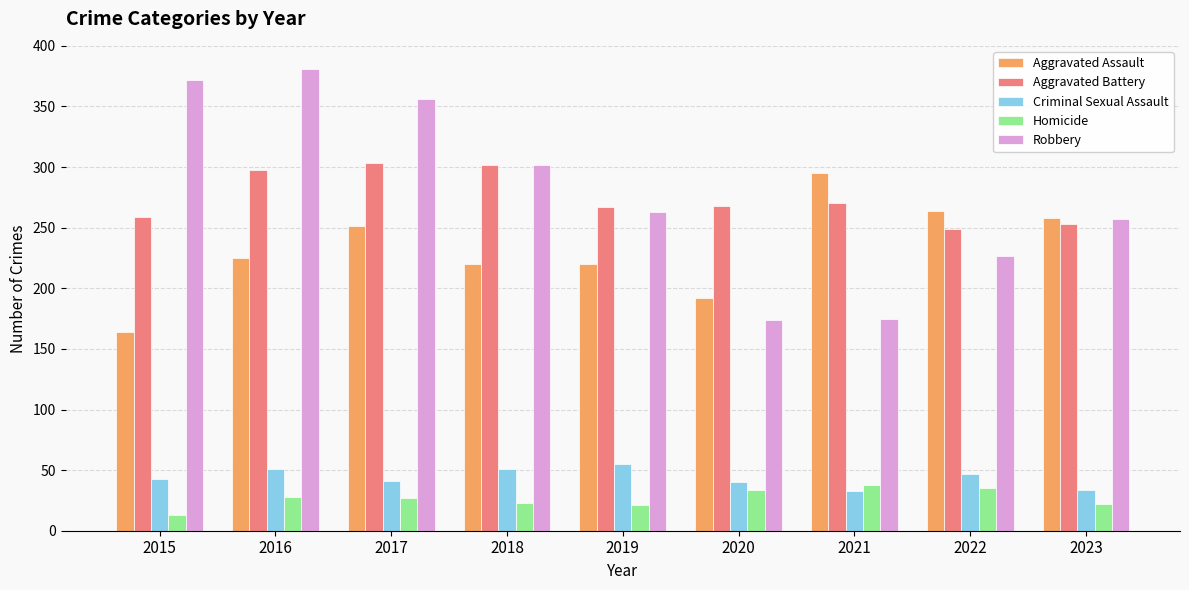

How many values in the Aggravated Assault series are below 225?

4